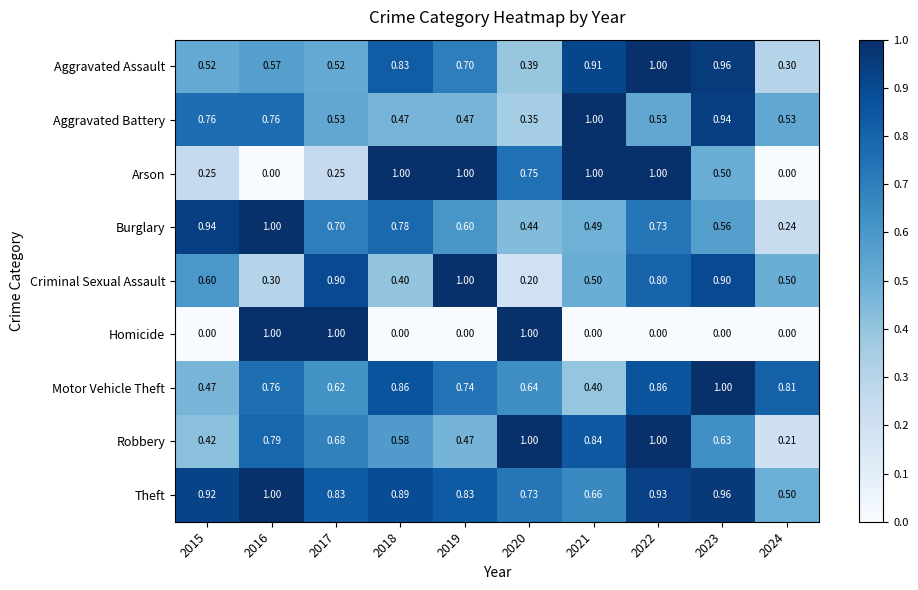

Which series has the largest total across all categories?

Theft